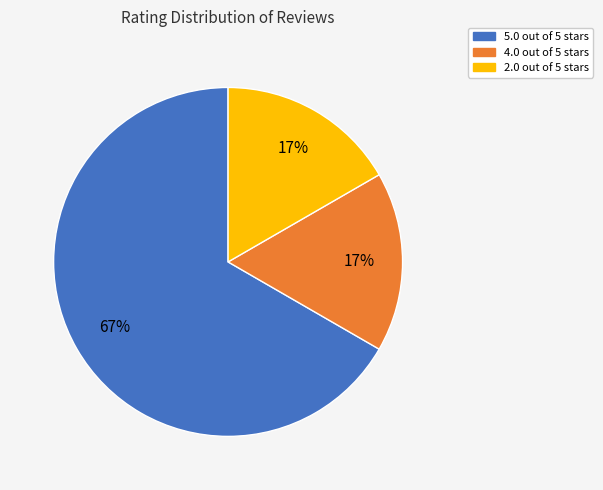

Is there a majority slice in this chart?

Yes